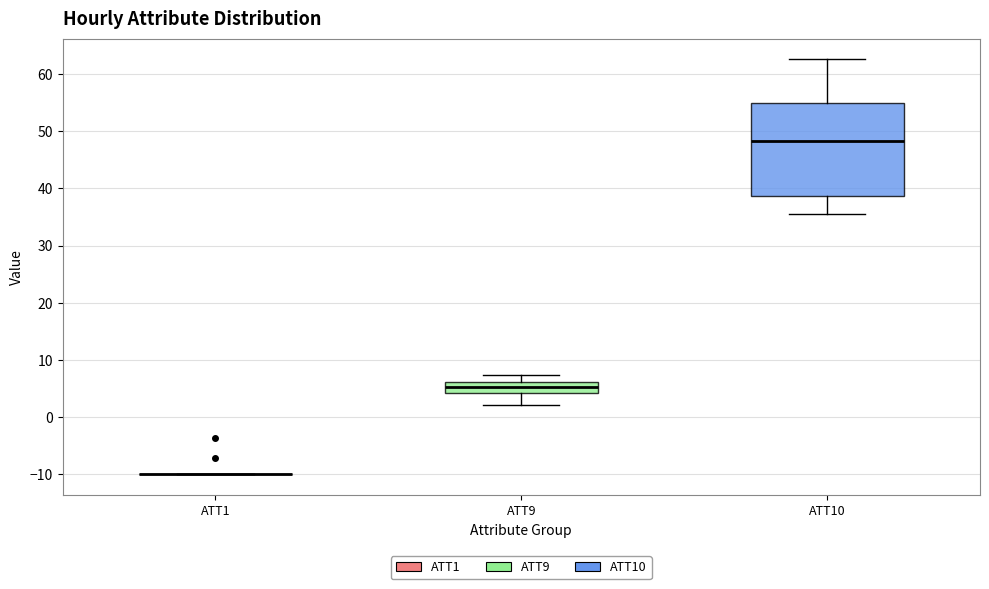

Comparing the boxes themselves (not the whiskers), which one is the tallest?

ATT10